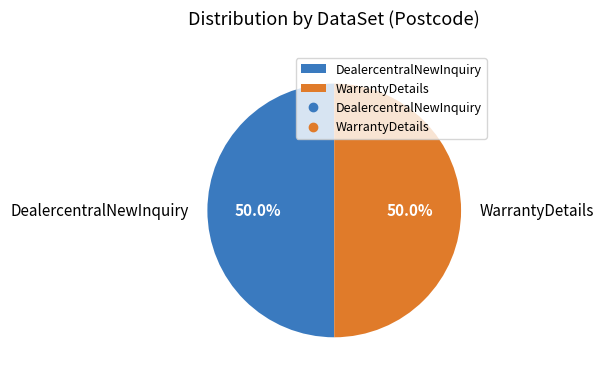

To the nearest percent, what is the combined percentage of WarrantyDetails and DealercentralNewInquiry?

100%